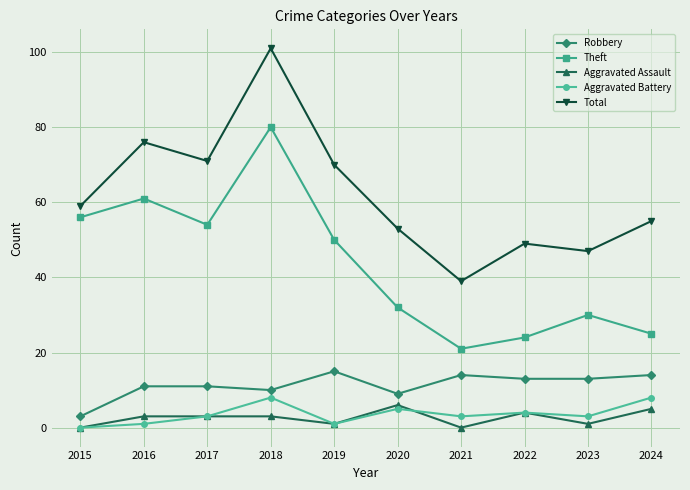

What are all the series names shown in the legend?

Robbery, Theft, Aggravated Assault, Aggravated Battery, Total